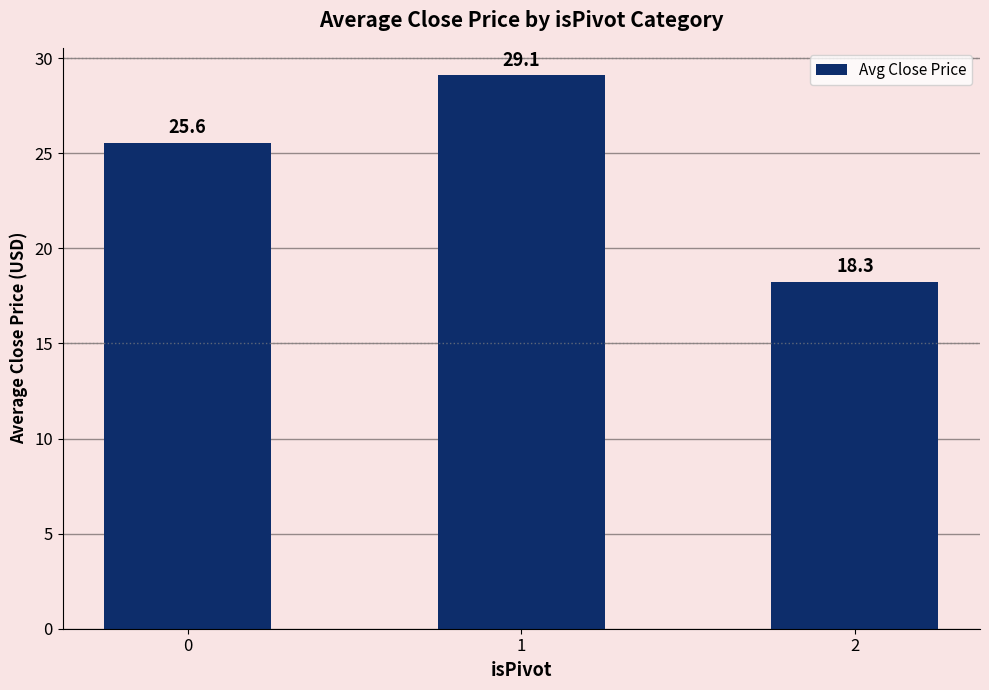

Which has a higher value, 1 or 0?

1